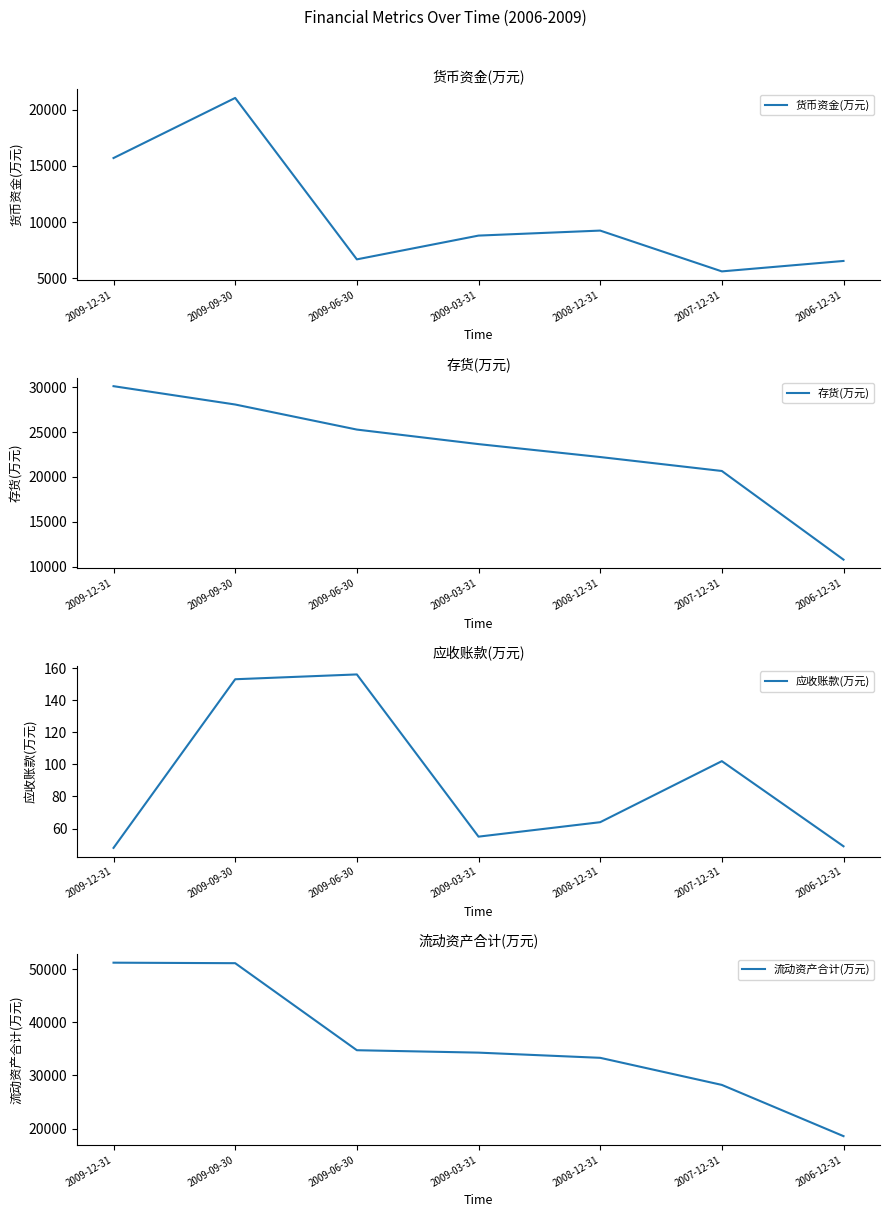

What value does the 应收账款(万元) series have at 2007-12-31?

102